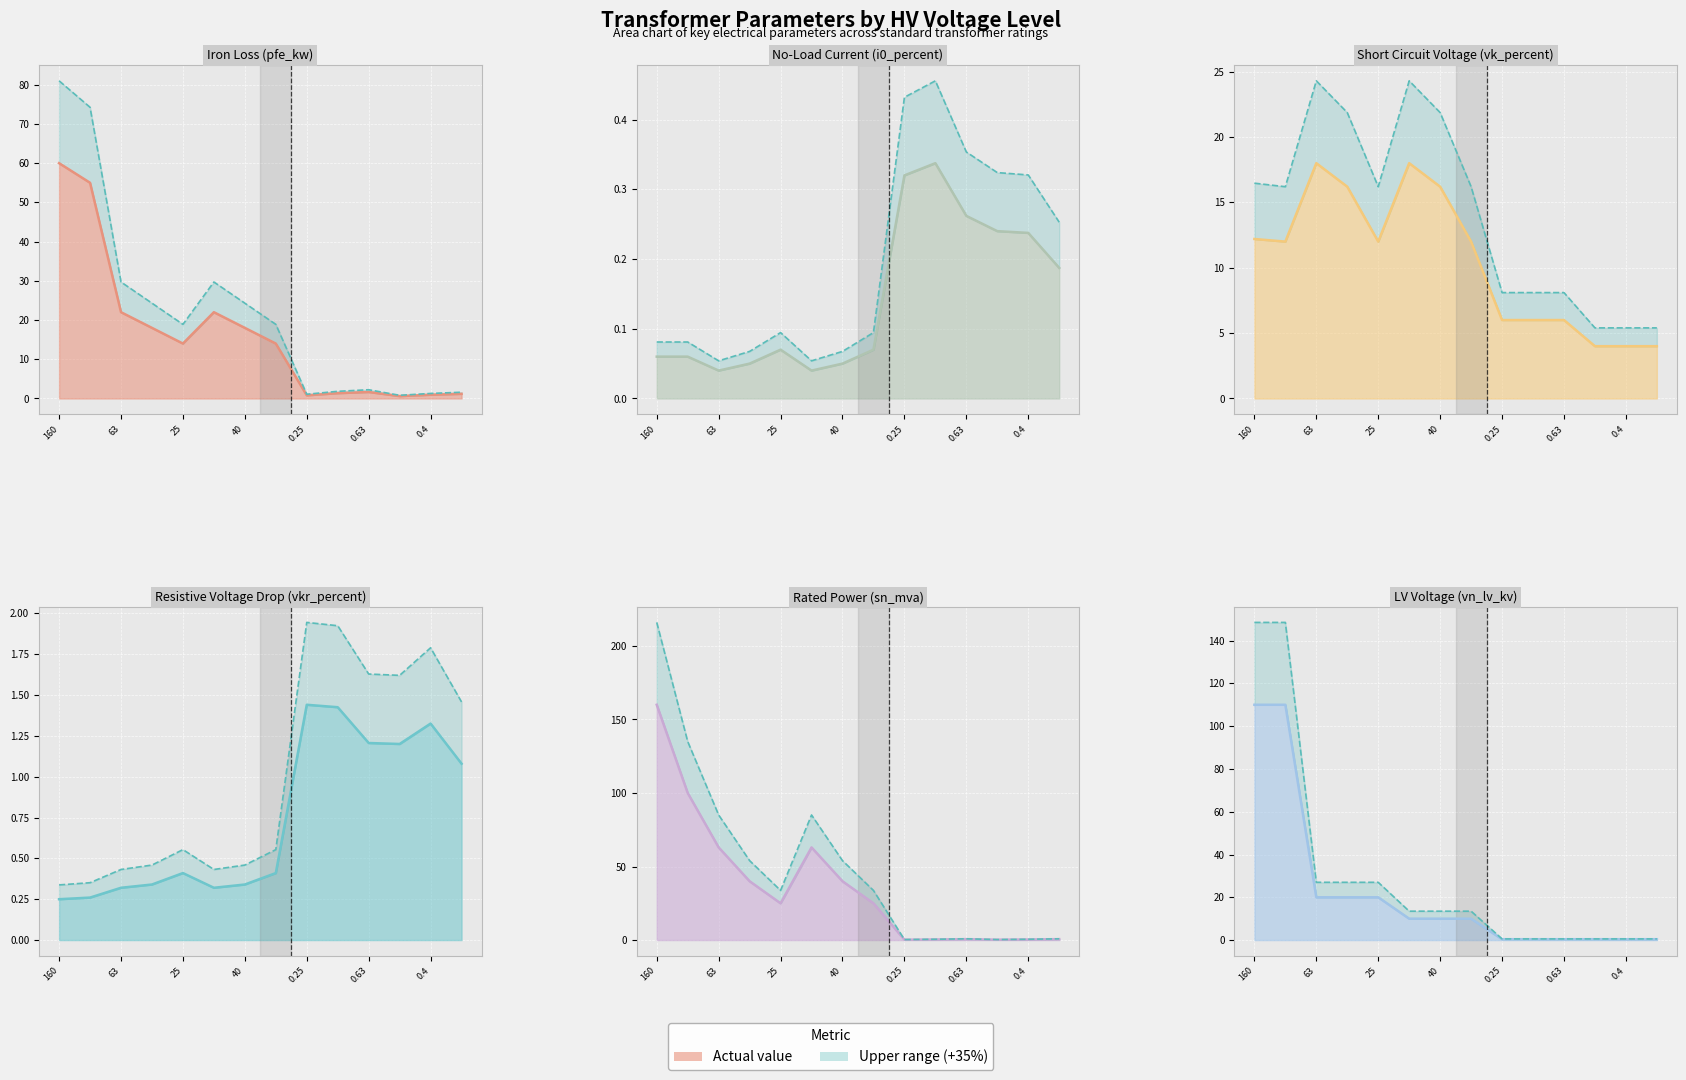

At which category does the chart reach its peak across all series?

160